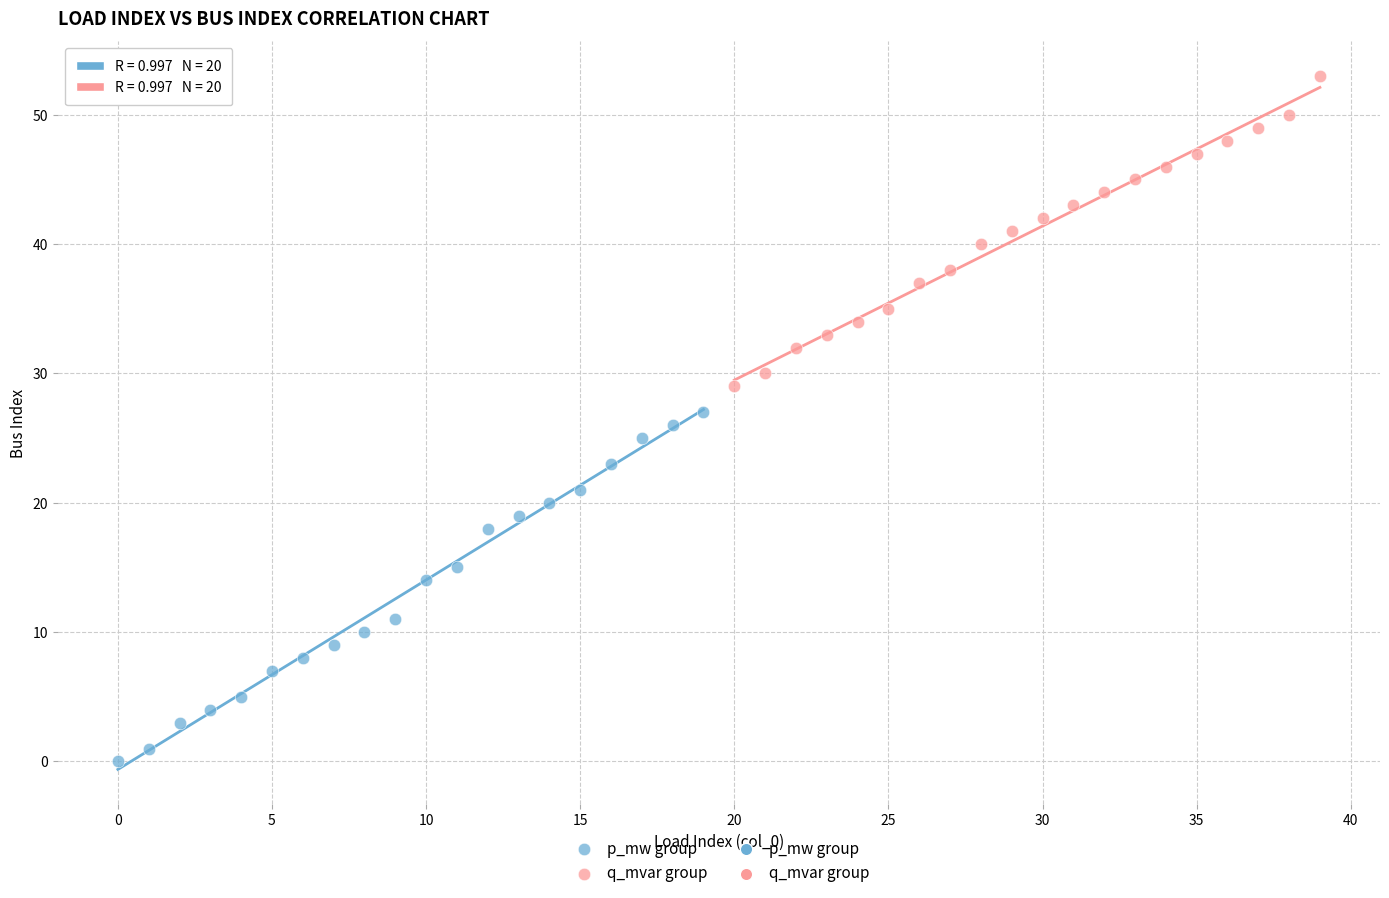

Which series has the largest Y range (max minus min)?

p_mw group